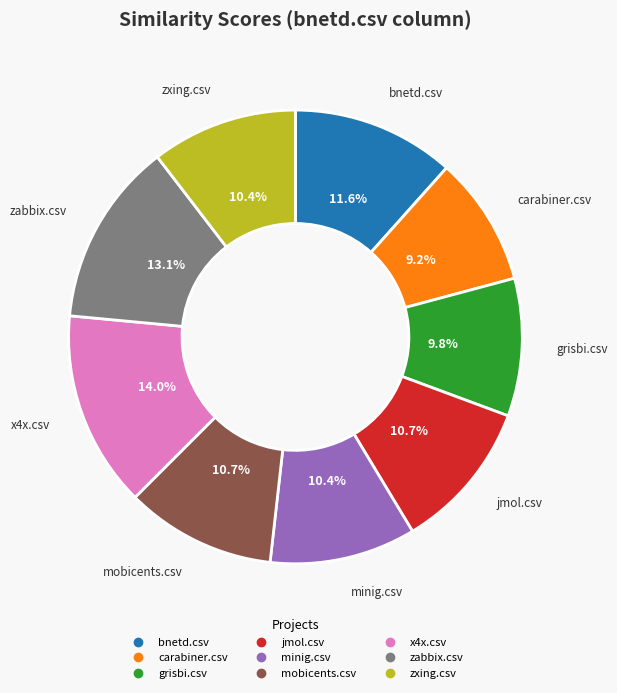

Which category has the biggest portion of the pie?

x4x.csv